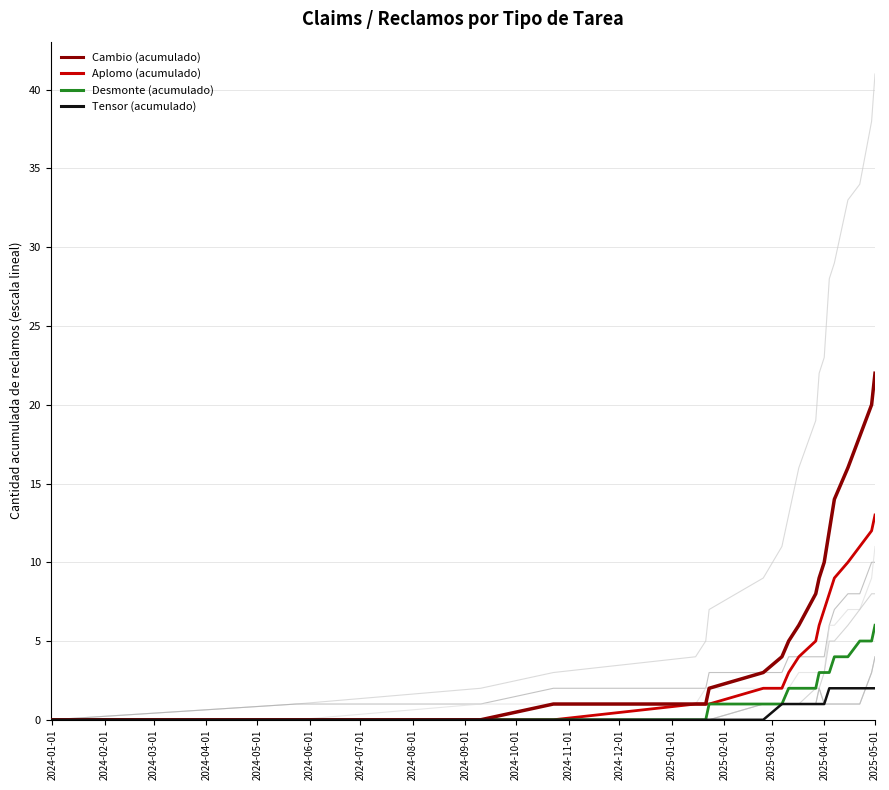

True or false: Aplomo and Tensor intersect in this chart.

False